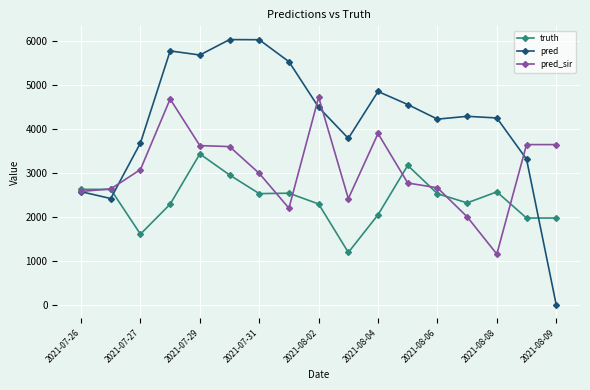

How many positive values does the pred series have?

16